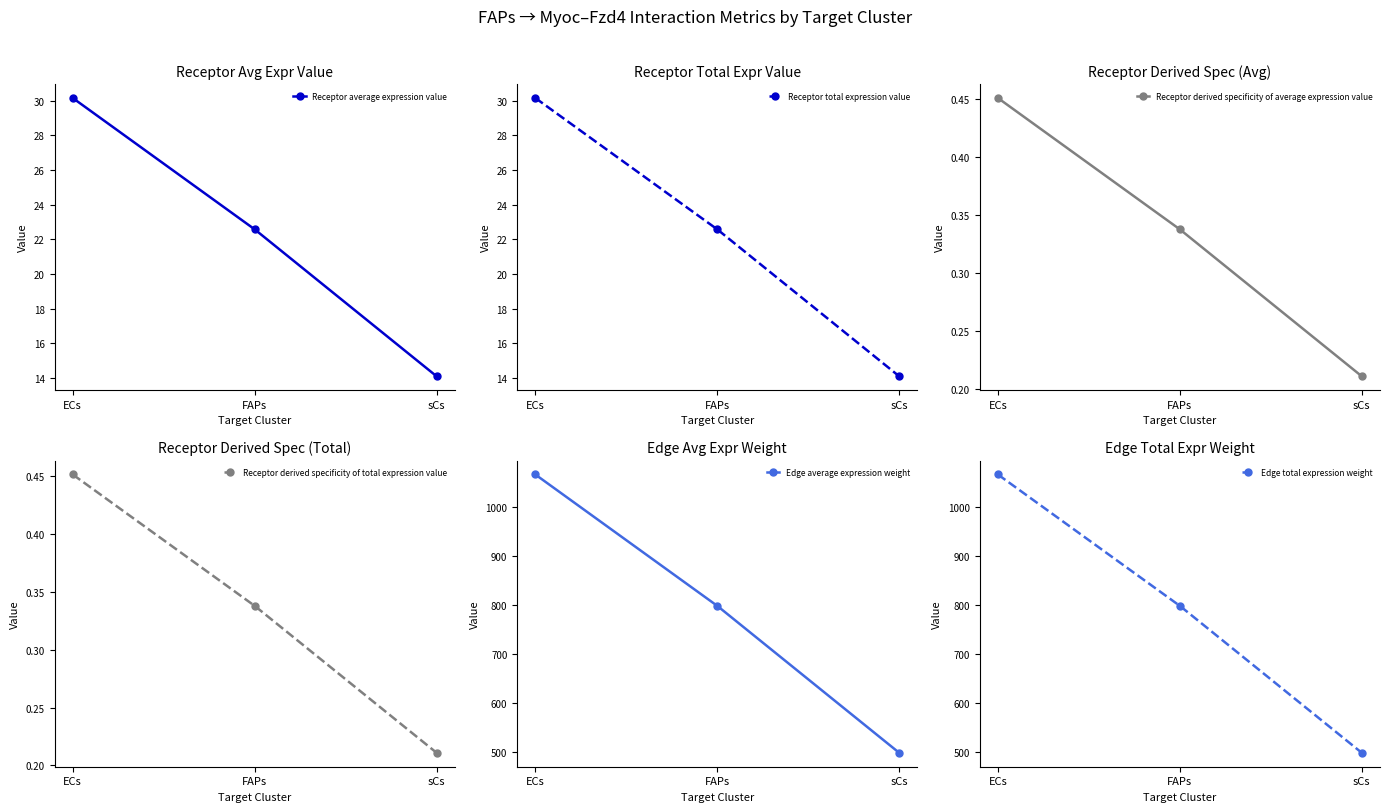

Rank the series at FAPs from highest to lowest value.

Edge average expression weight, Edge total expression weight, Receptor average expression value, Receptor total expression value, Receptor derived specificity of average expression value, Receptor derived specificity of total expression value